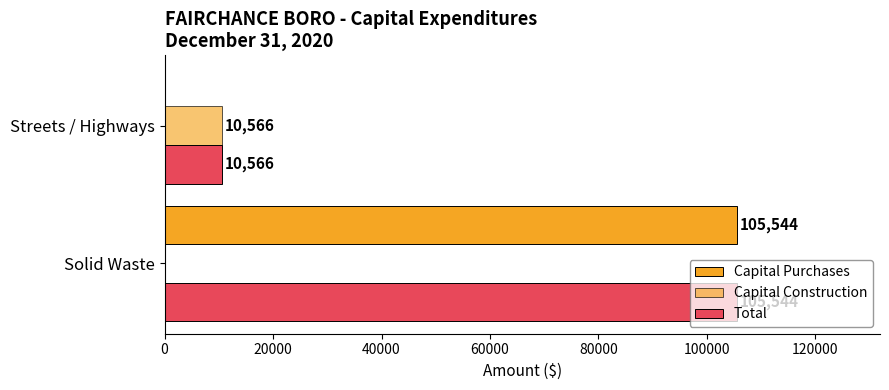

Count the number of categories in the chart.

2